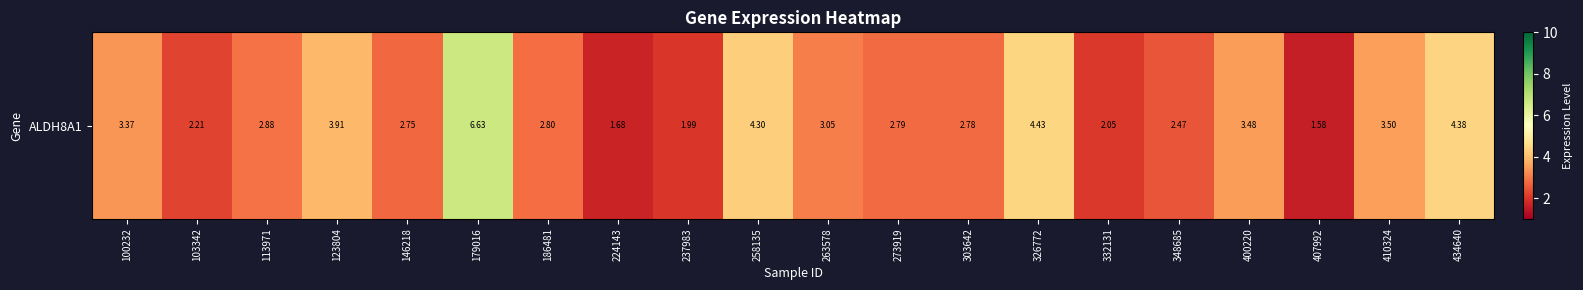

What value does the data have at 179016?

6.6